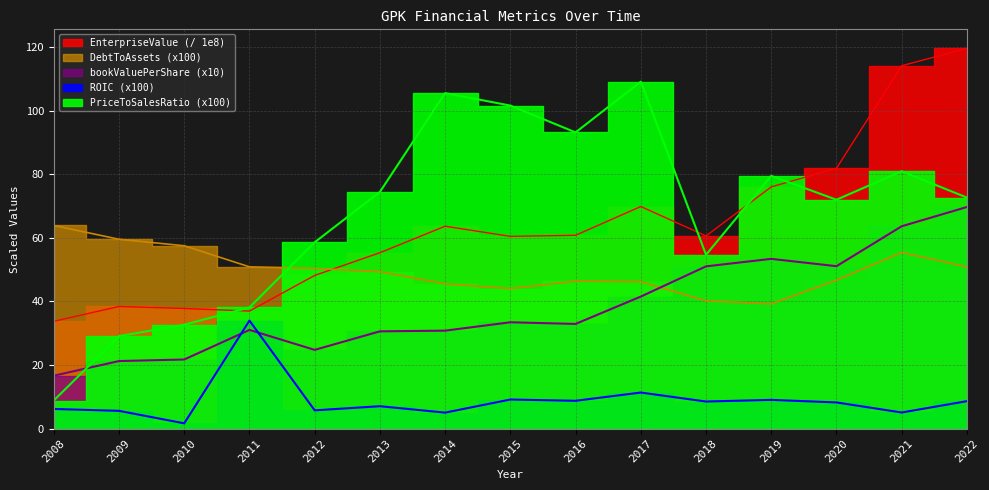

Which category has the lowest value across all series?

2010